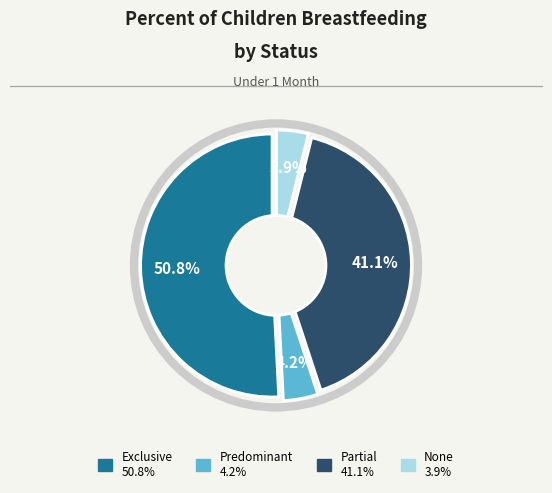

Combined, do Partial and Exclusive account for over 50%?

Yes